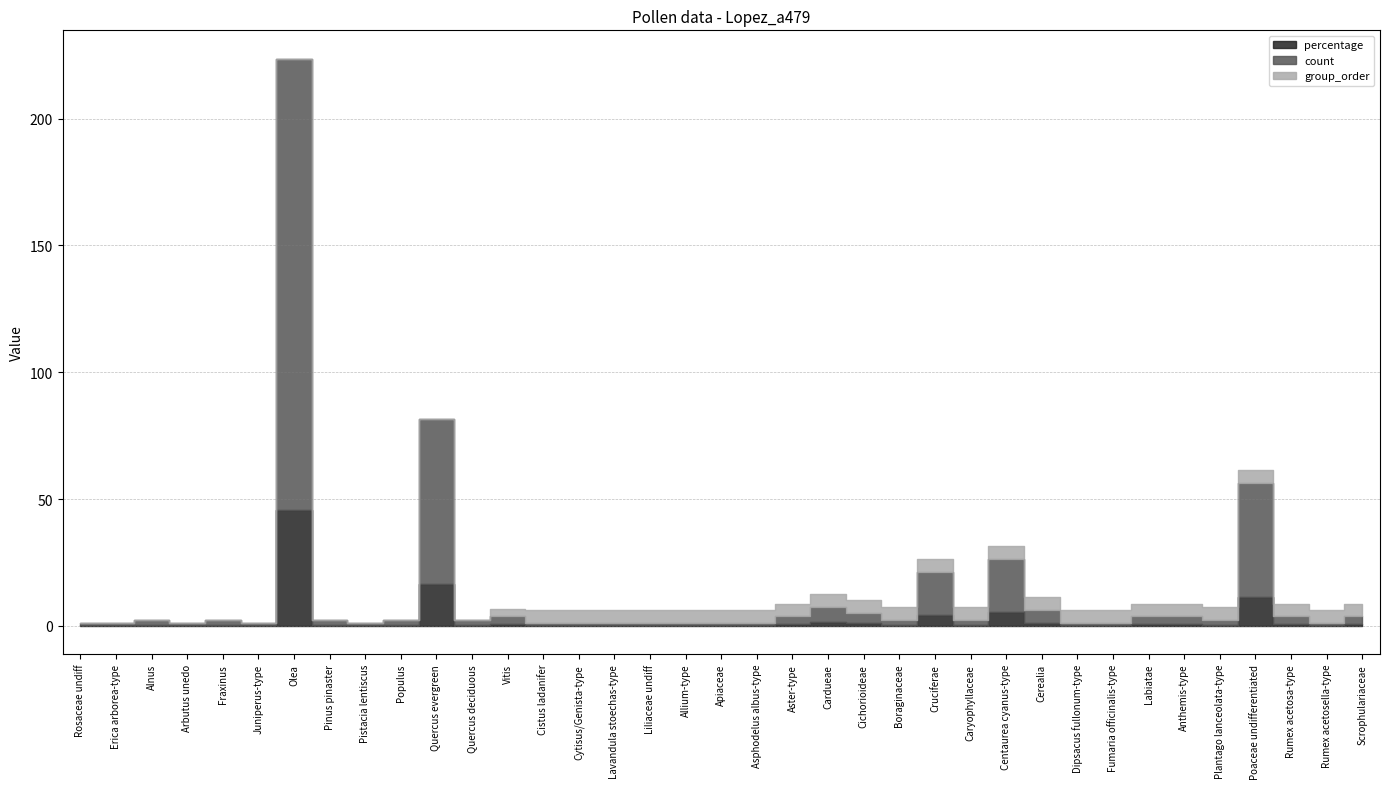

Which category has the lowest value across all series?

Rosaceae undiff